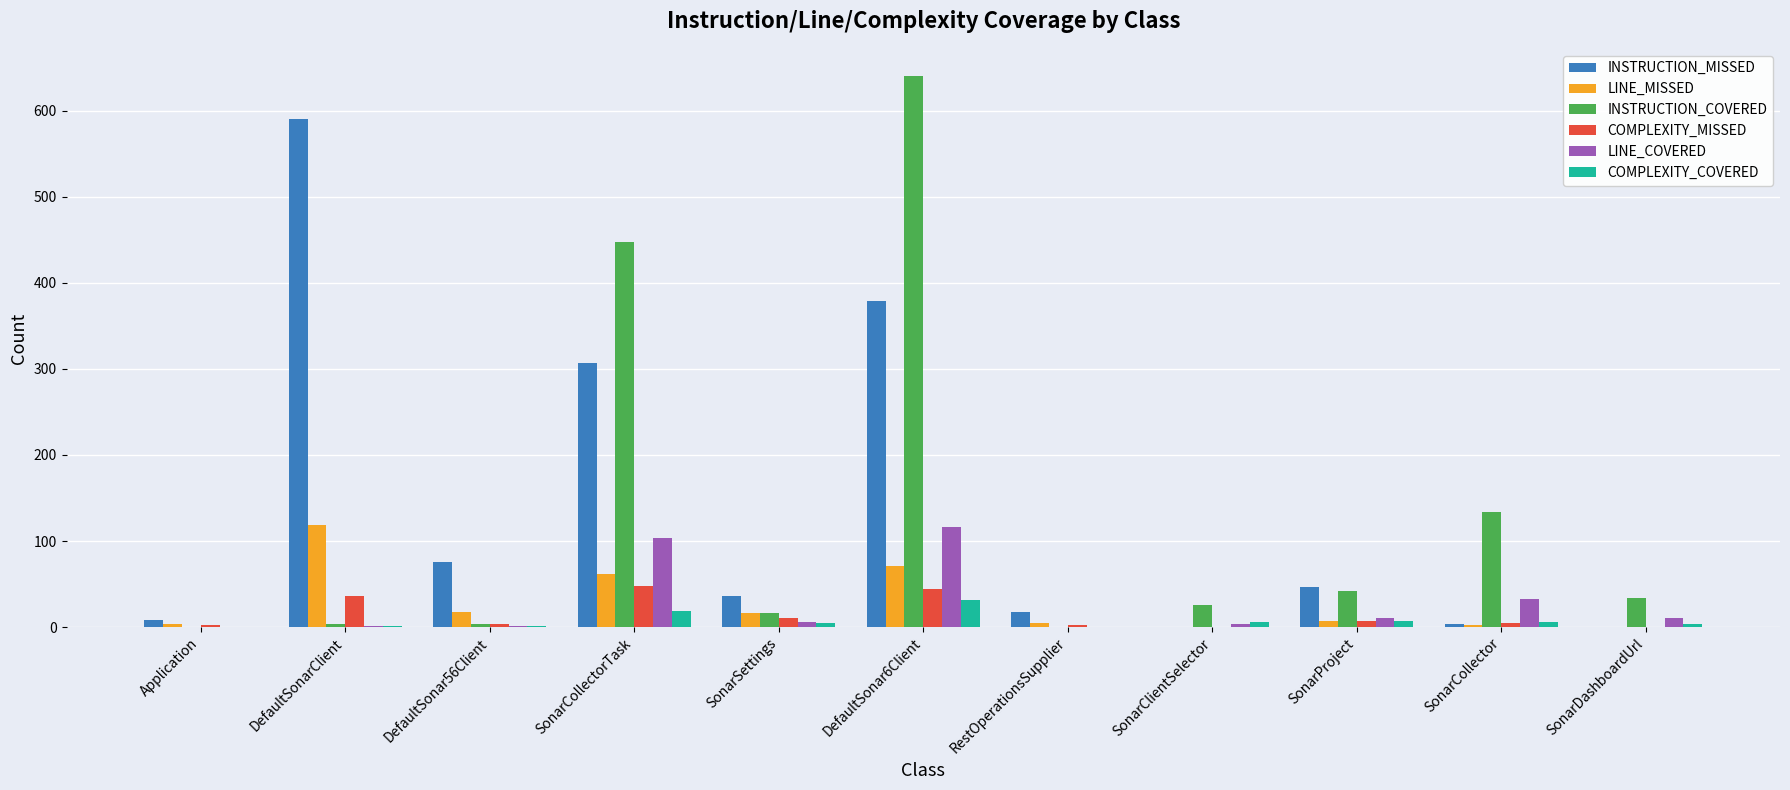

At which label does LINE_COVERED first exceed 6?

SonarCollectorTask